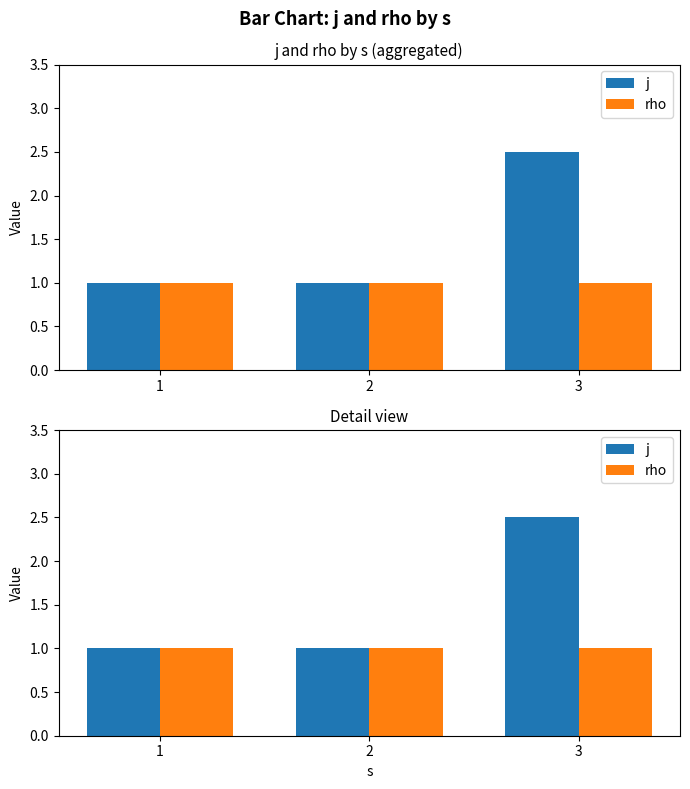

What are all the series names shown in the legend?

j, rho